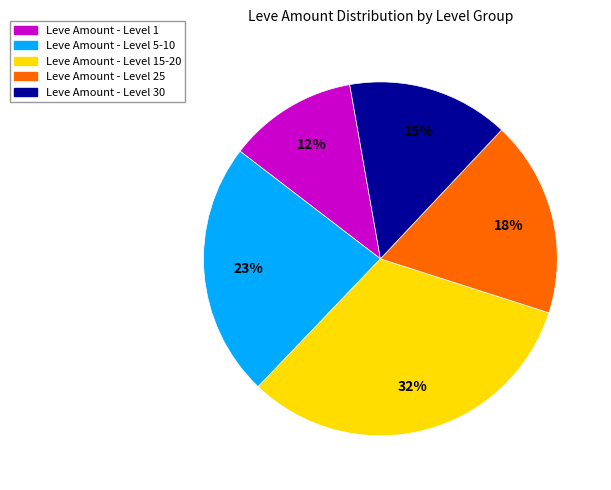

Between Leve Amount - Level 5-10 and Leve Amount - Level 25, which is larger?

Leve Amount - Level 5-10